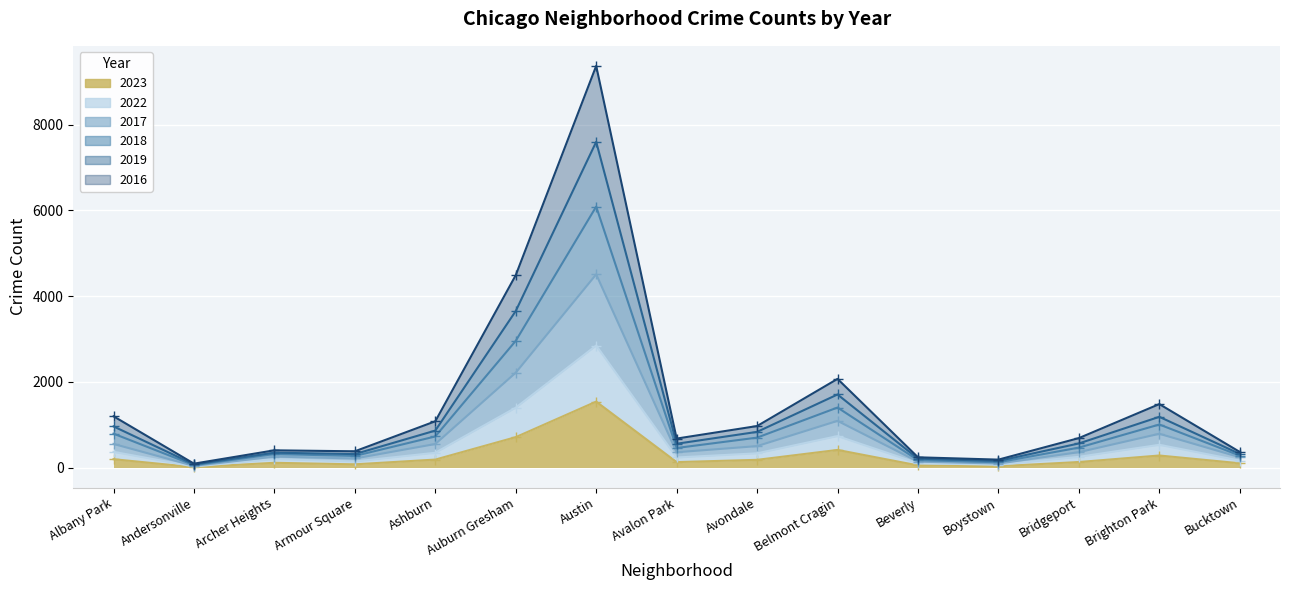

True or false: 2016 and 2017 intersect in this chart.

False